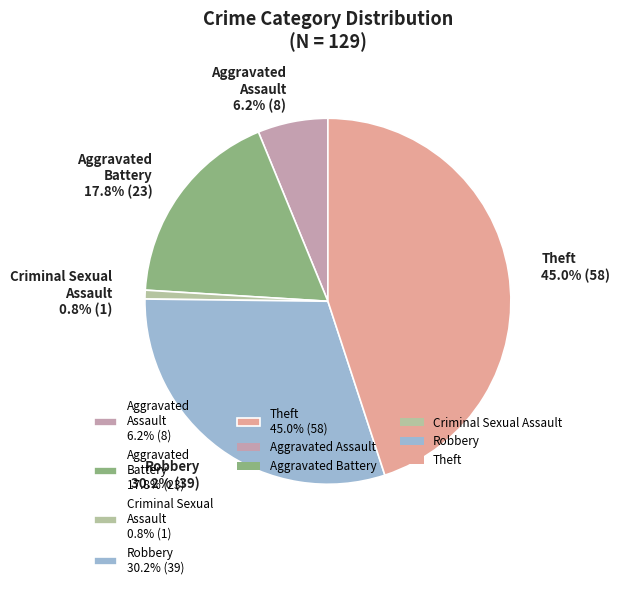

To the nearest percent, what portion does Robbery represent?

30%